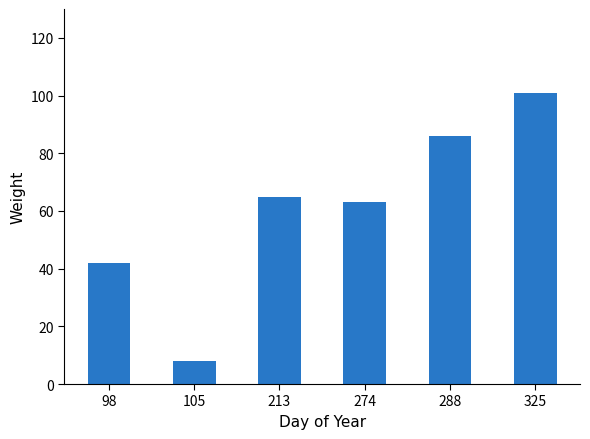

What is the ratio of the value at 105 to the value at 274?

0.1